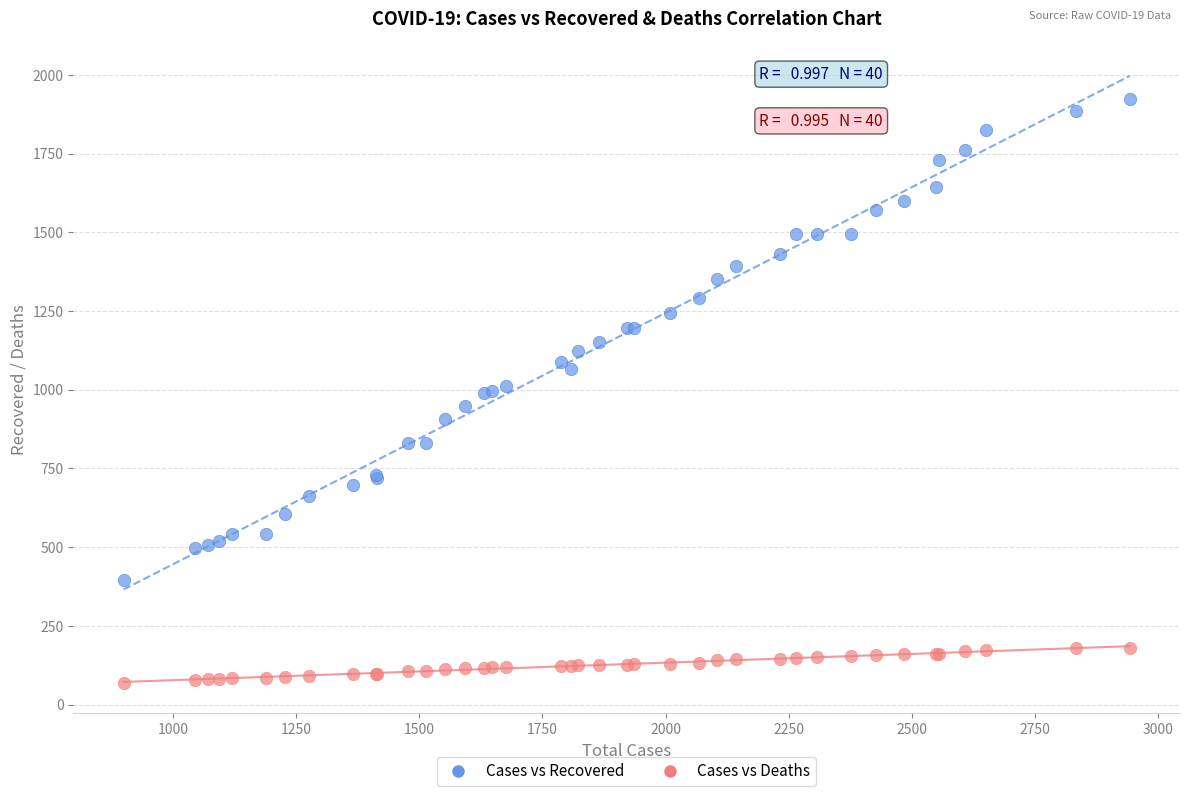

Which series has the largest Y range (max minus min)?

Cases vs Recovered